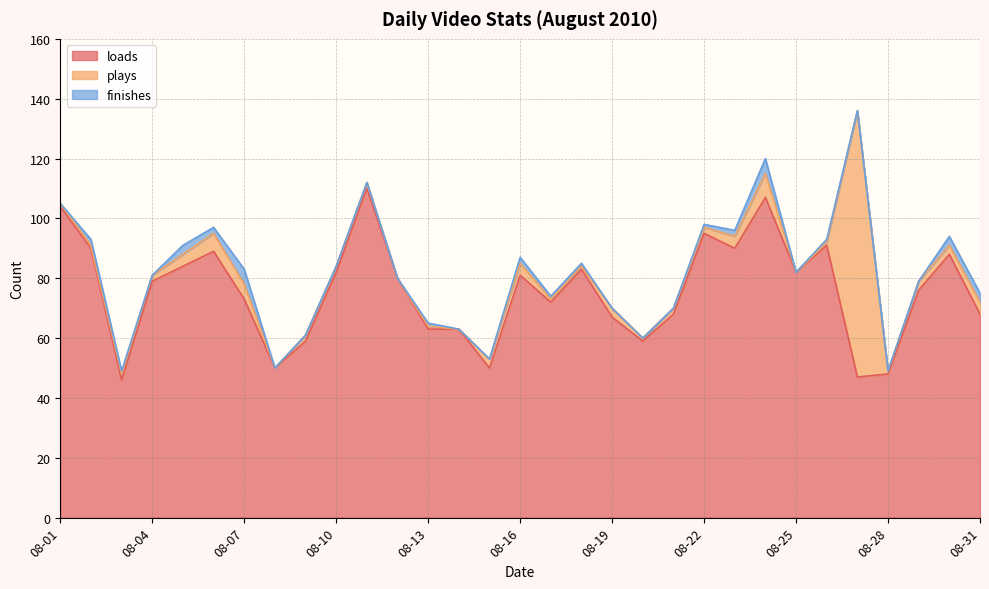

What is the maximum value for loads?

110